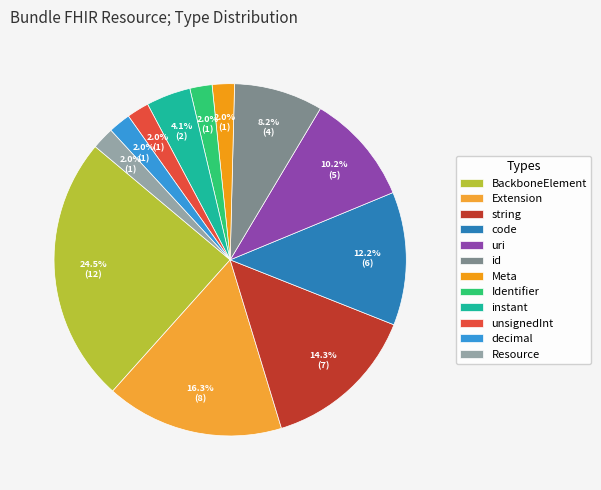

Do id and Extension together represent more than half of the pie?

No